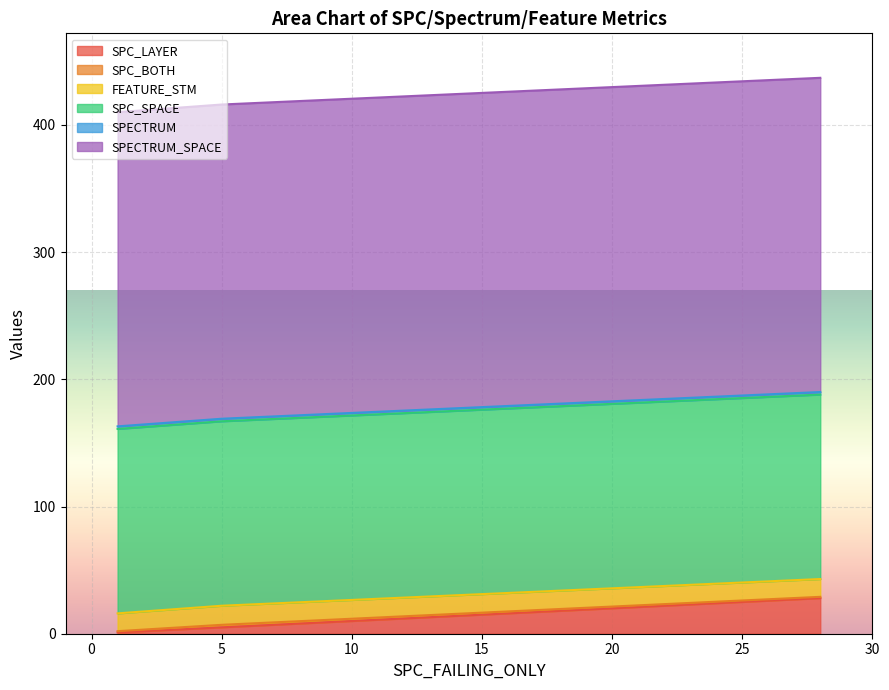

What is the difference between the highest and lowest values at 5?

245